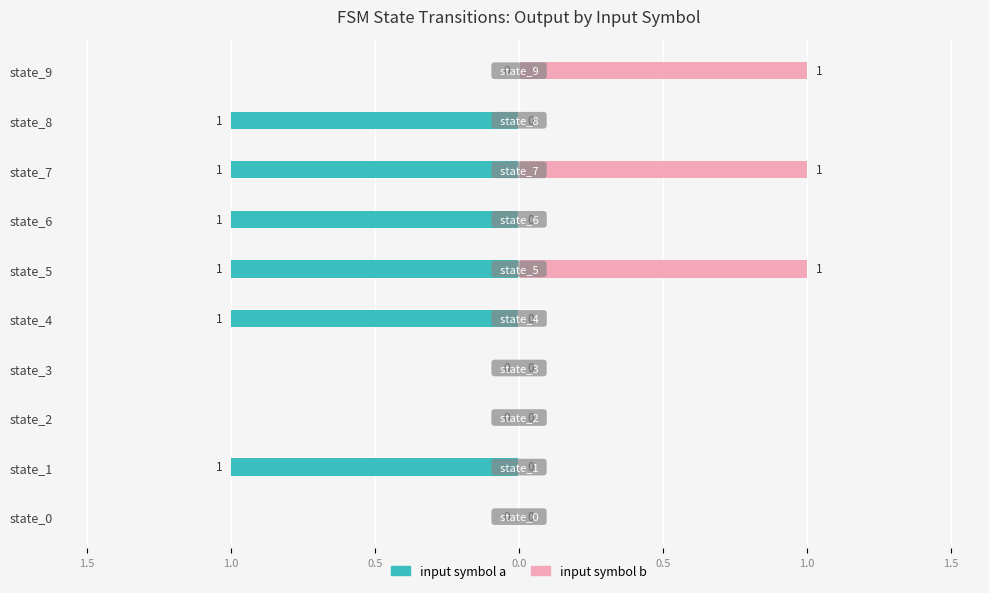

The value of input symbol b at state_8 is 0. True or false?

True